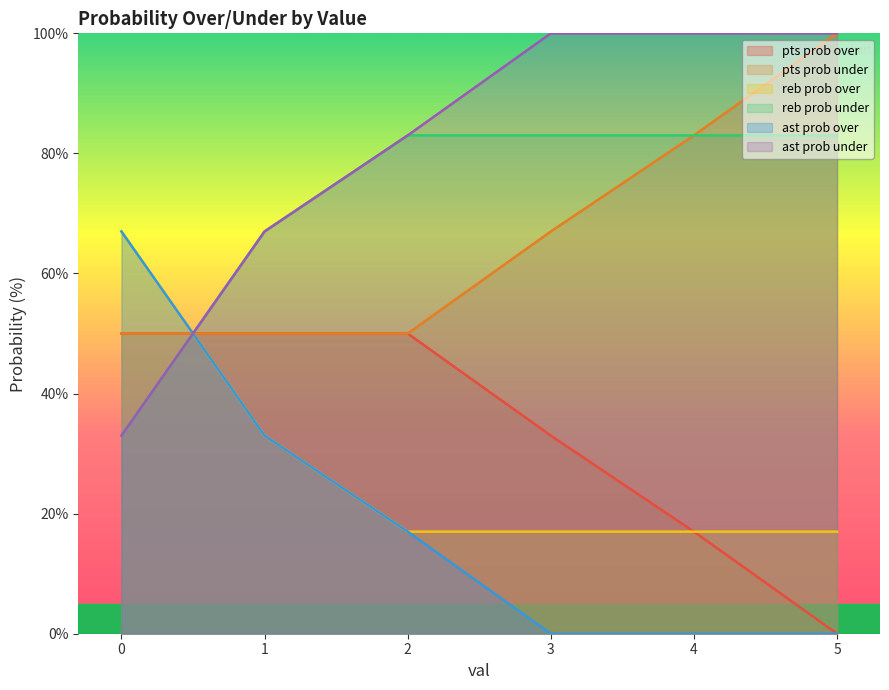

Rank the series at 3 from lowest to highest value.

ast prob over, reb prob over, pts prob over, pts prob under, reb prob under, ast prob under